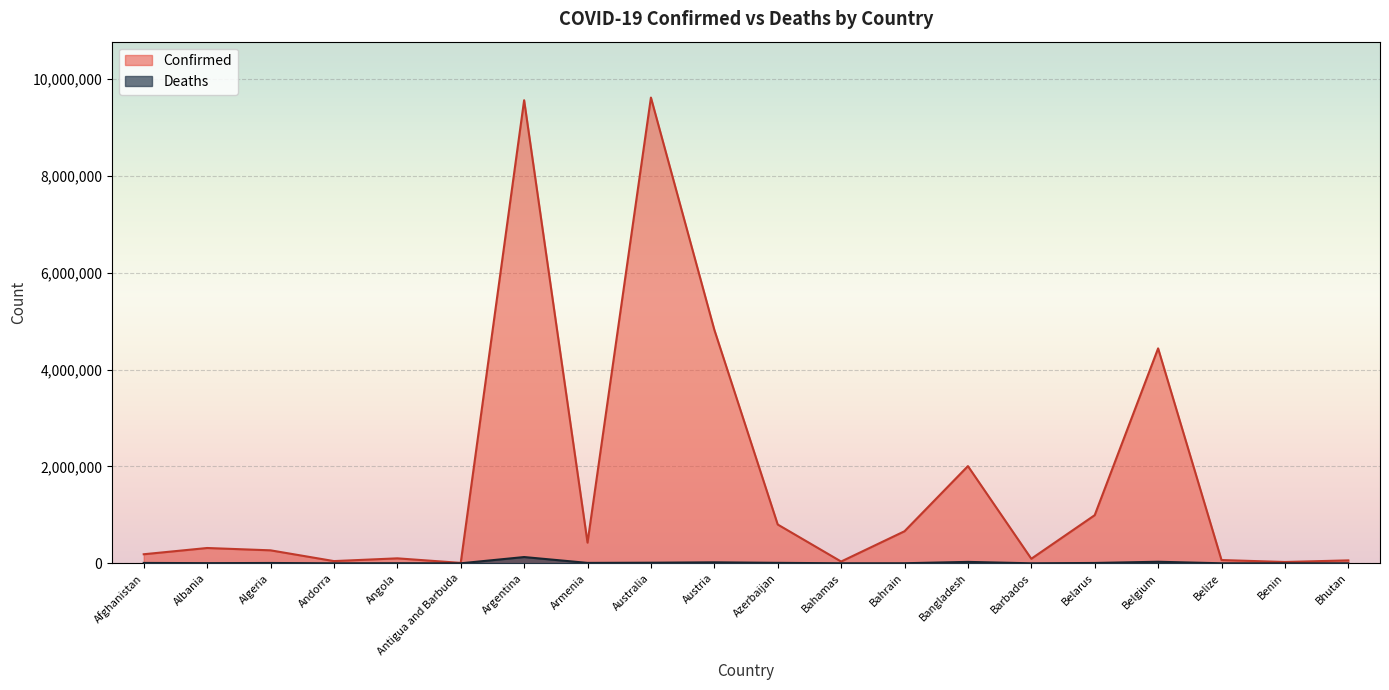

What is the sum of all Confirmed values?

34540206